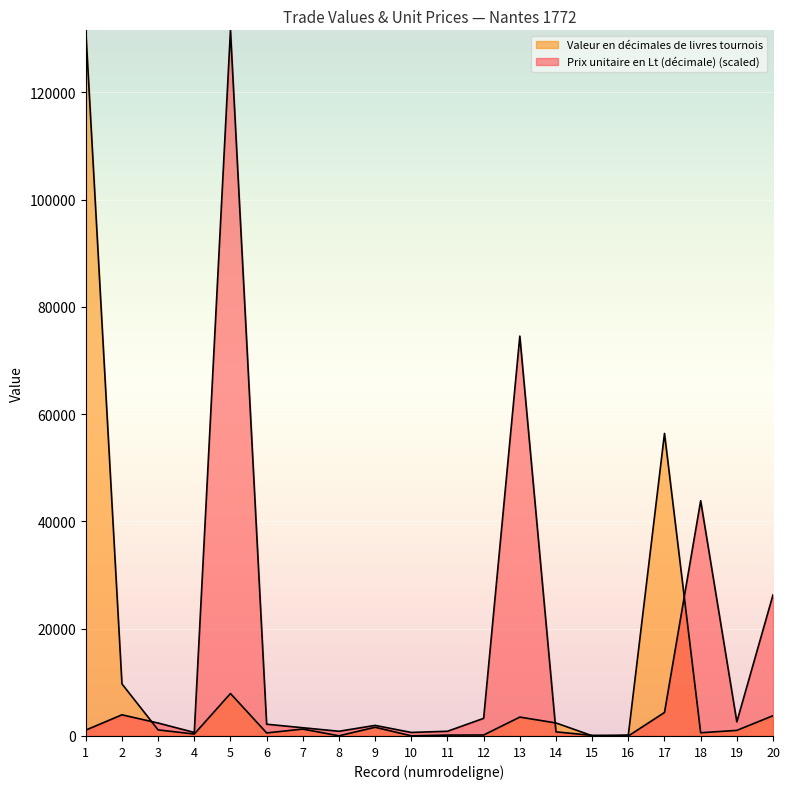

List the series in order of their peak value, highest first.

Prix unitaire en Lt (décimale), Valeur en décimales de livres tournois